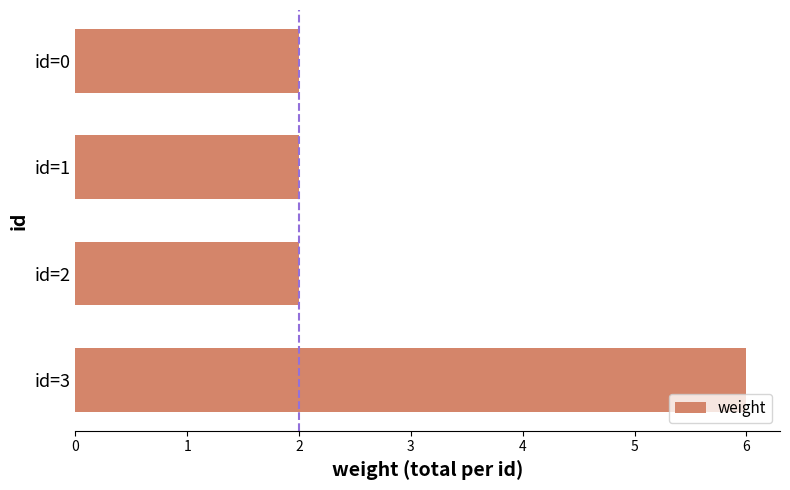

What is the change in value from id=1 to id=3?

+4